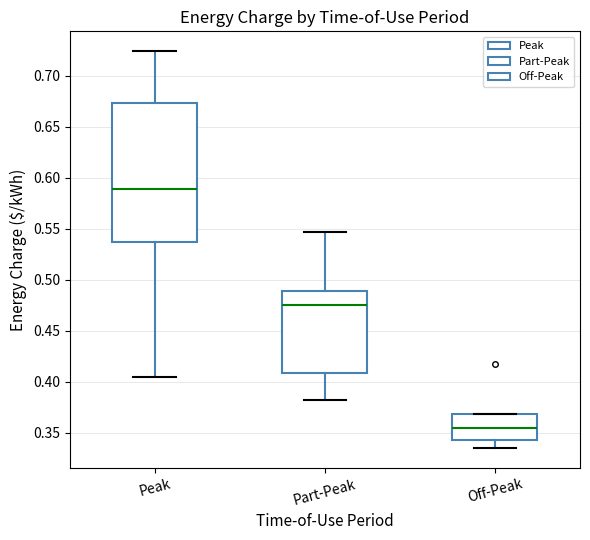

Where is the lower edge of the box for Part-Peak on the y-axis? The values are not printed on the chart, so give them approximately, as read against the axis.

0.410